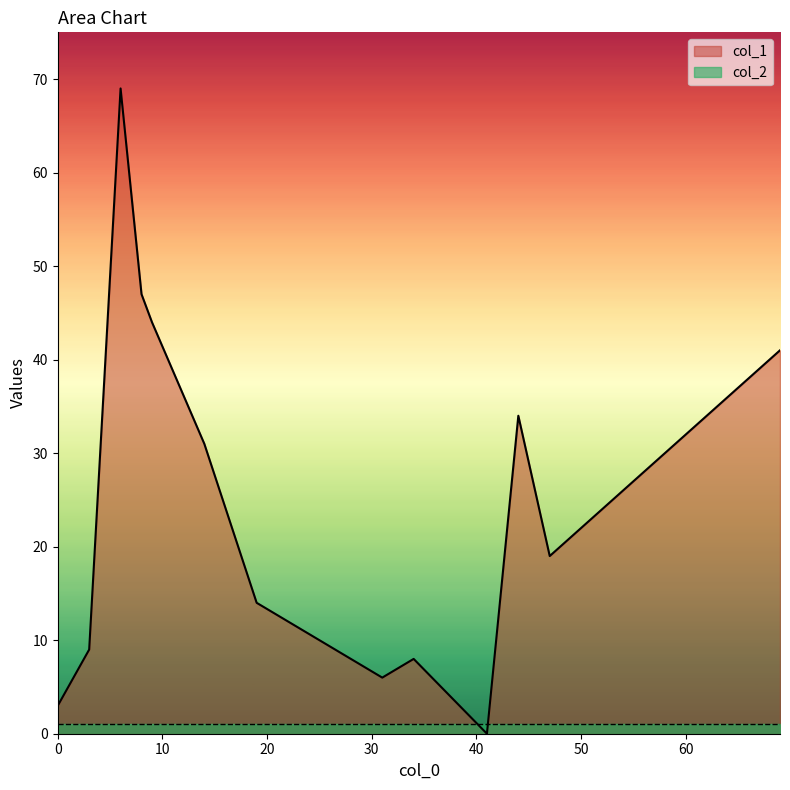

True or false: col_1 has a value of 44 at 9.

True